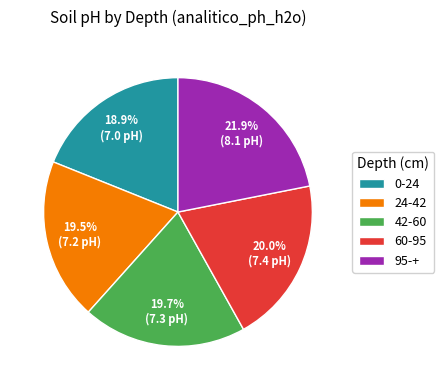

Is there any slice that represents more than half of the pie?

No